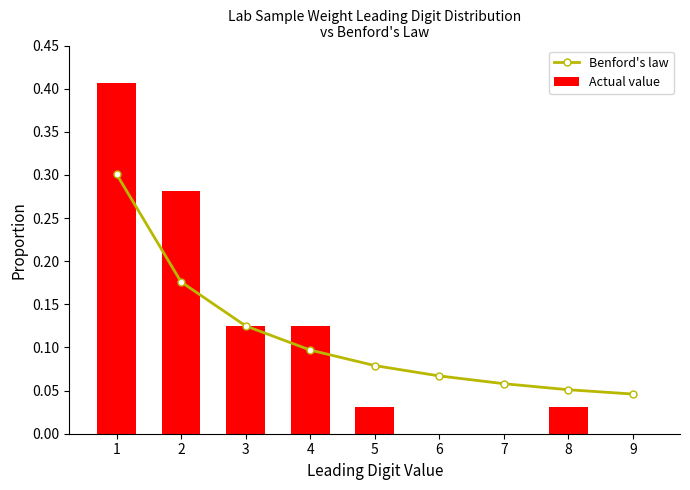

What are all the series names shown in the legend?

Benford's law, Actual value